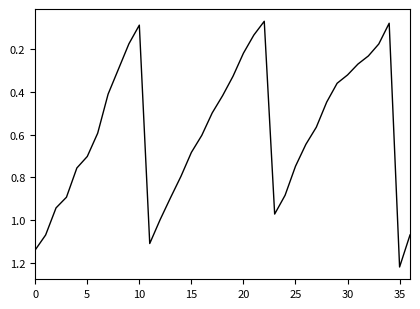

Does the chart have visible grid lines?

No